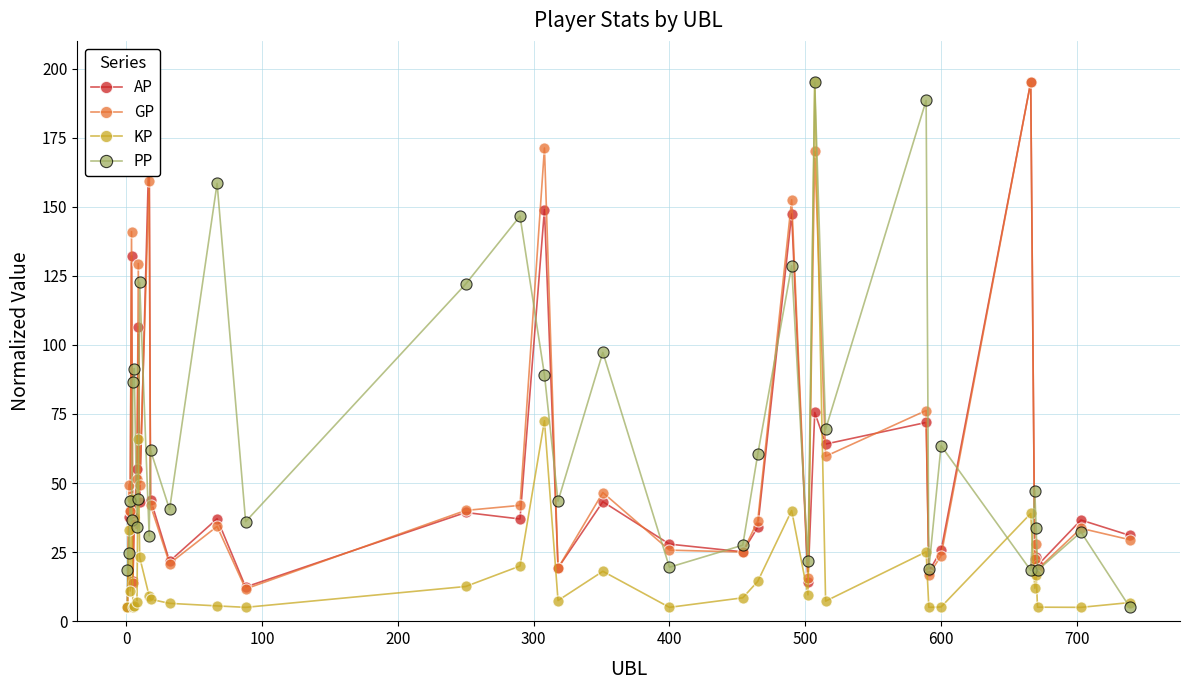

What is the lowest value of the PP series?

5.0